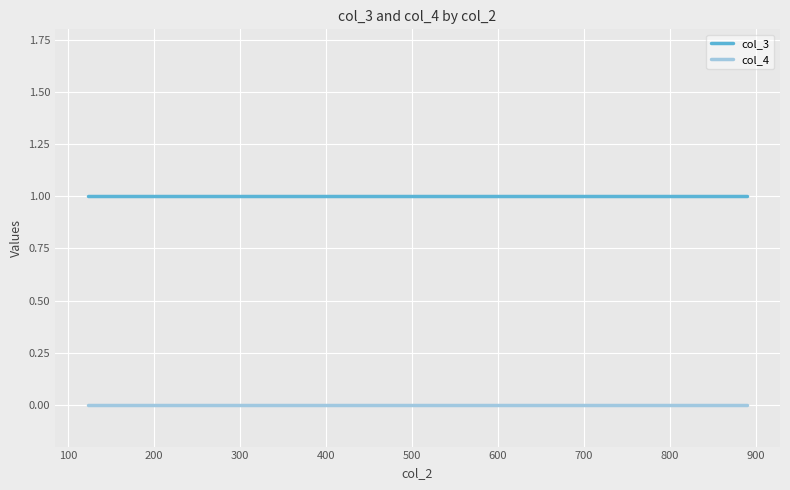

True or false: col_4 and col_3 cross at least once.

False